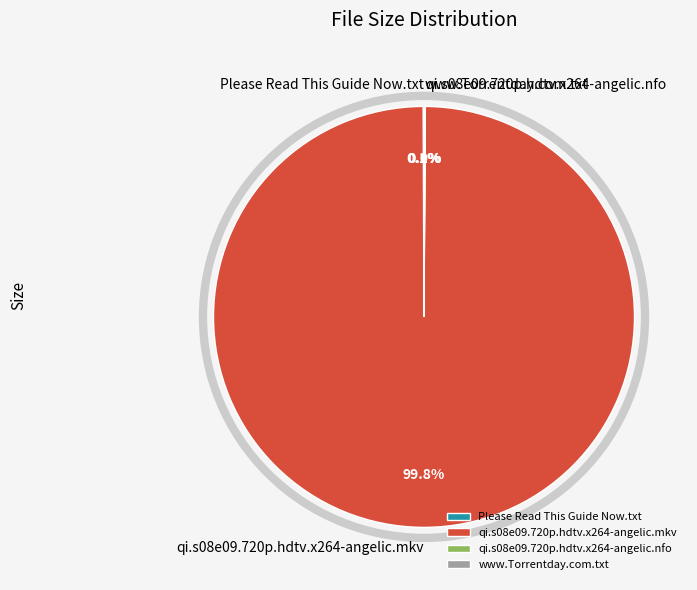

Which category has the biggest portion of the pie?

qi.s08e09.720p.hdtv.x264-angelic.mkv